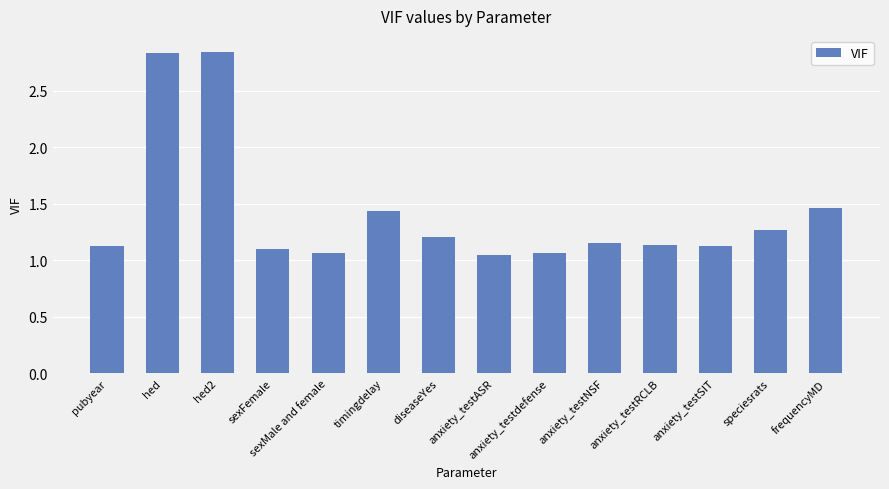

The chart shows a value of 0.3 at anxiety_testASR. True or false?

False